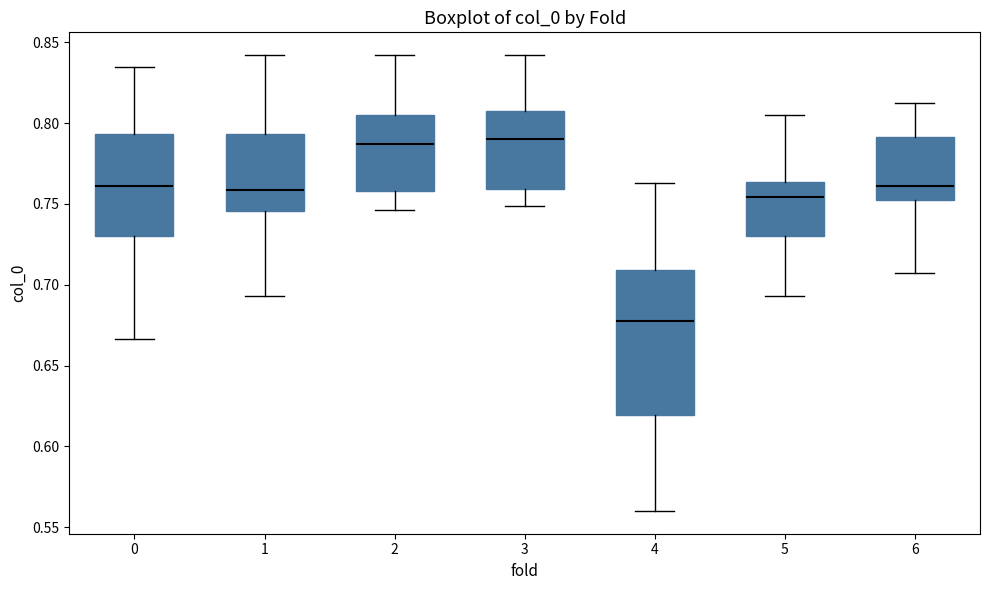

Comparing the boxes themselves (not the whiskers), which one is the tallest?

4